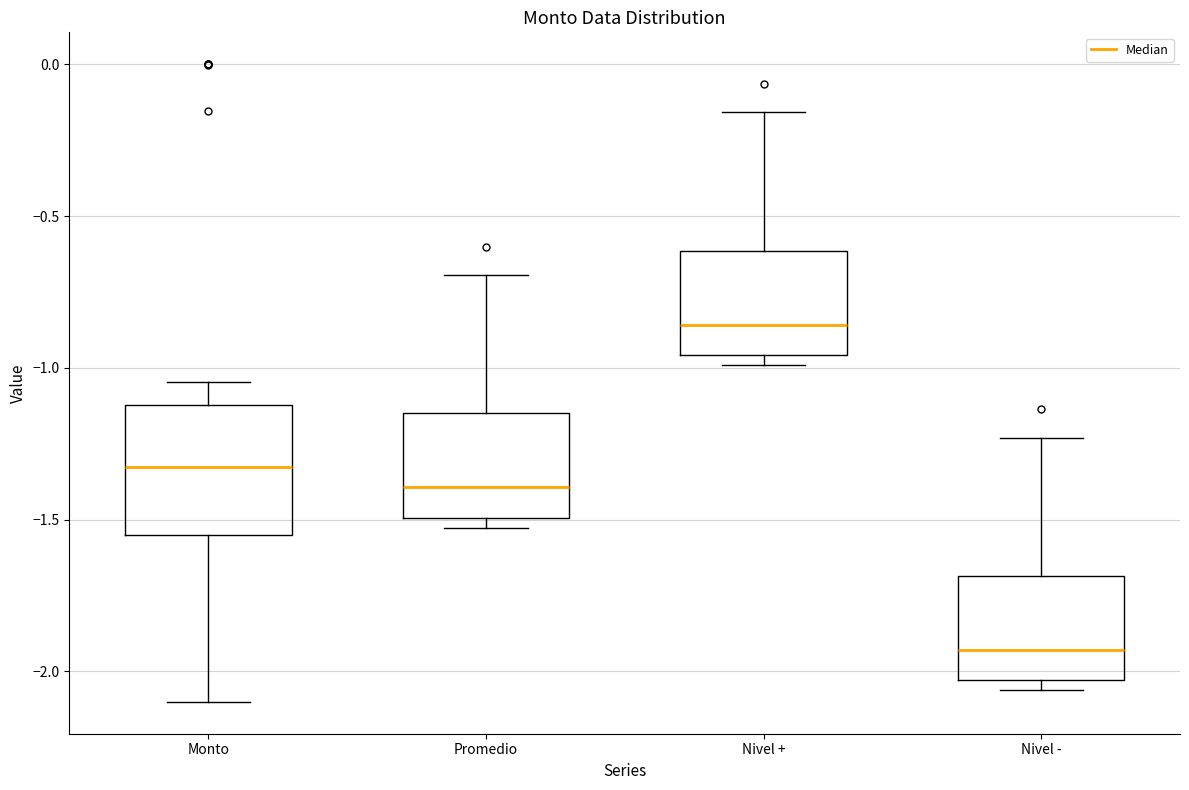

Reading left to right, transcribe this box plot: for each box, give where its median line is, the range the box spans, and where its two whiskers end, as read against the y-axis. The values are not printed on the chart, so give them approximately, as read against the axis.

Monto: median -1.30, box -1.55 to -1.10, whiskers -2.10 to -1.05
Promedio: median -1.40, box -1.50 to -1.15, whiskers -1.55 to -0.70
Nivel +: median -0.85, box -0.95 to -0.60, whiskers -1.00 to -0.15
Nivel -: median -1.95, box -2.05 to -1.70, whiskers -2.05 (just below the box's lower edge) to -1.25